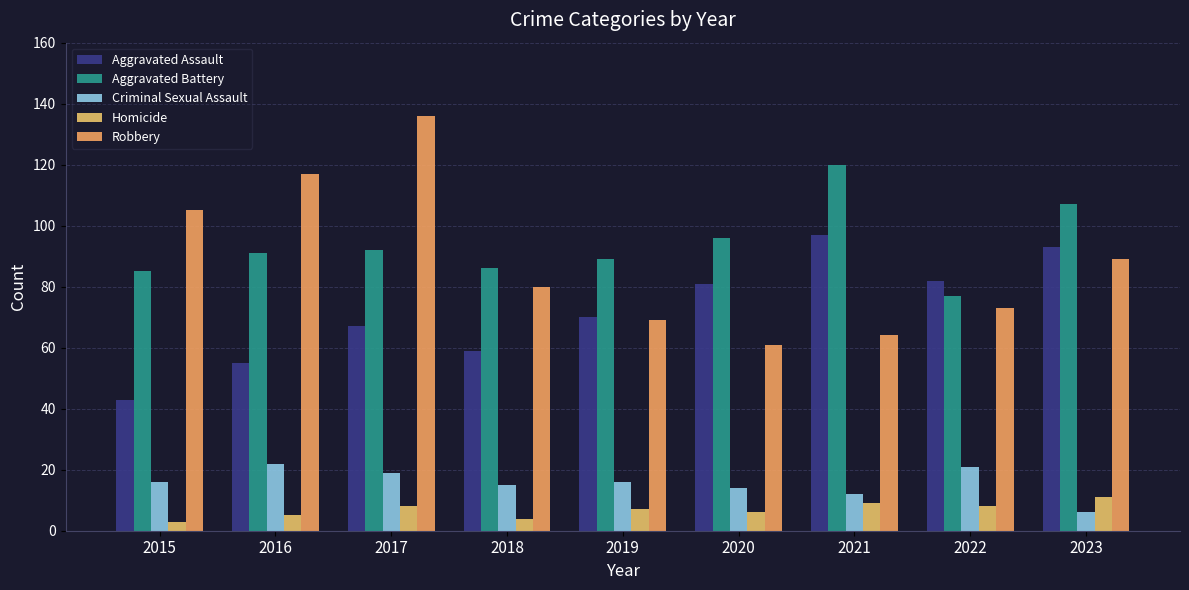

Reading left to right, what are all the values shown in this chart?

Aggravated Assault: 43	55	67	59	70	81	97	82	93
Aggravated Battery: 85	91	92	86	89	96	120	77	107
Criminal Sexual Assault: 16	22	19	15	16	14	12	21	6
Homicide: 3	5	8	4	7	6	9	8	11
Robbery: 105	117	136	80	69	61	64	73	89